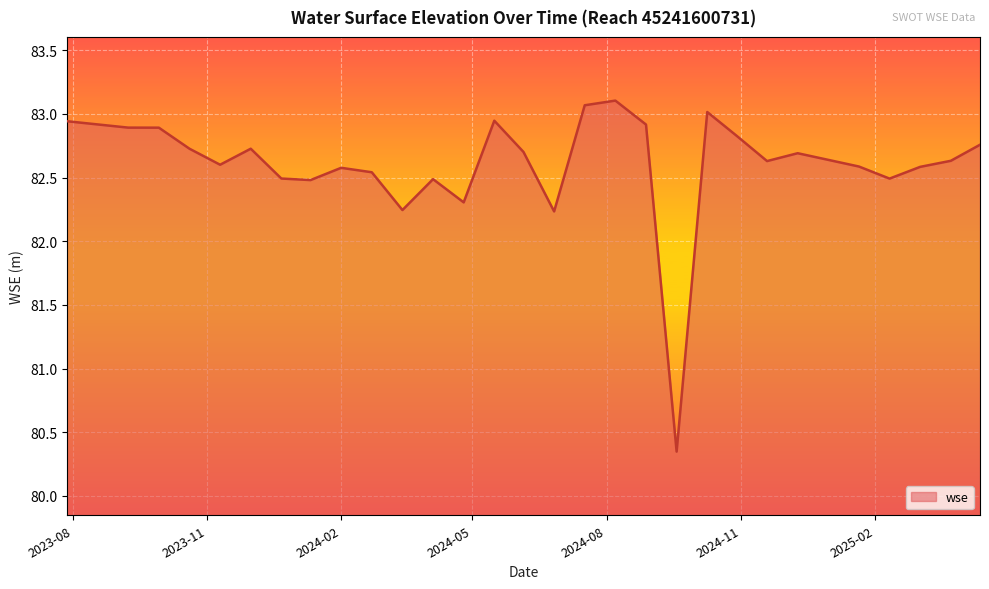

Count the number of categories in the chart.

29